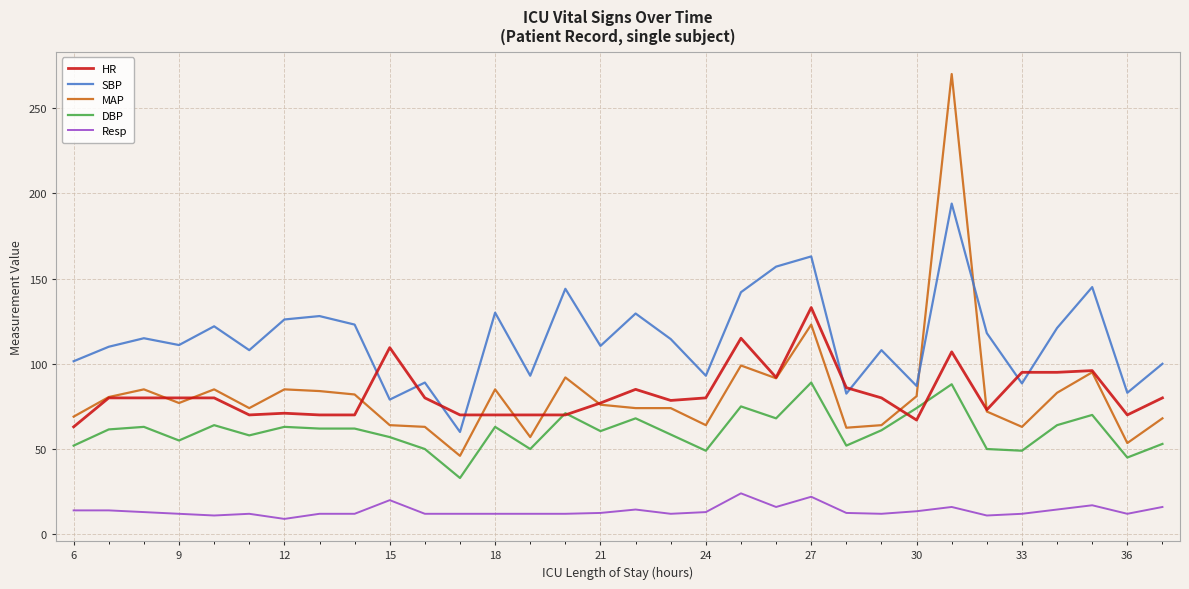

True or false: HR has more than 0 points higher than both neighbors.

True